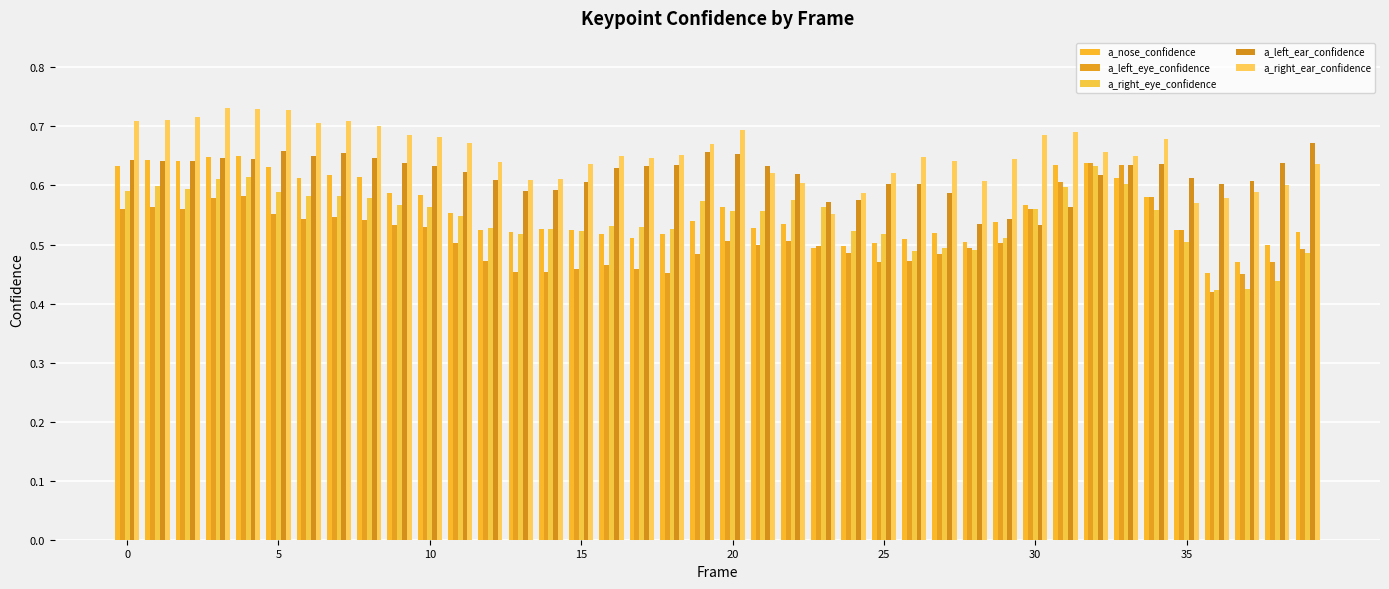

What is the sum of all a_right_eye_confidence values?

21.8